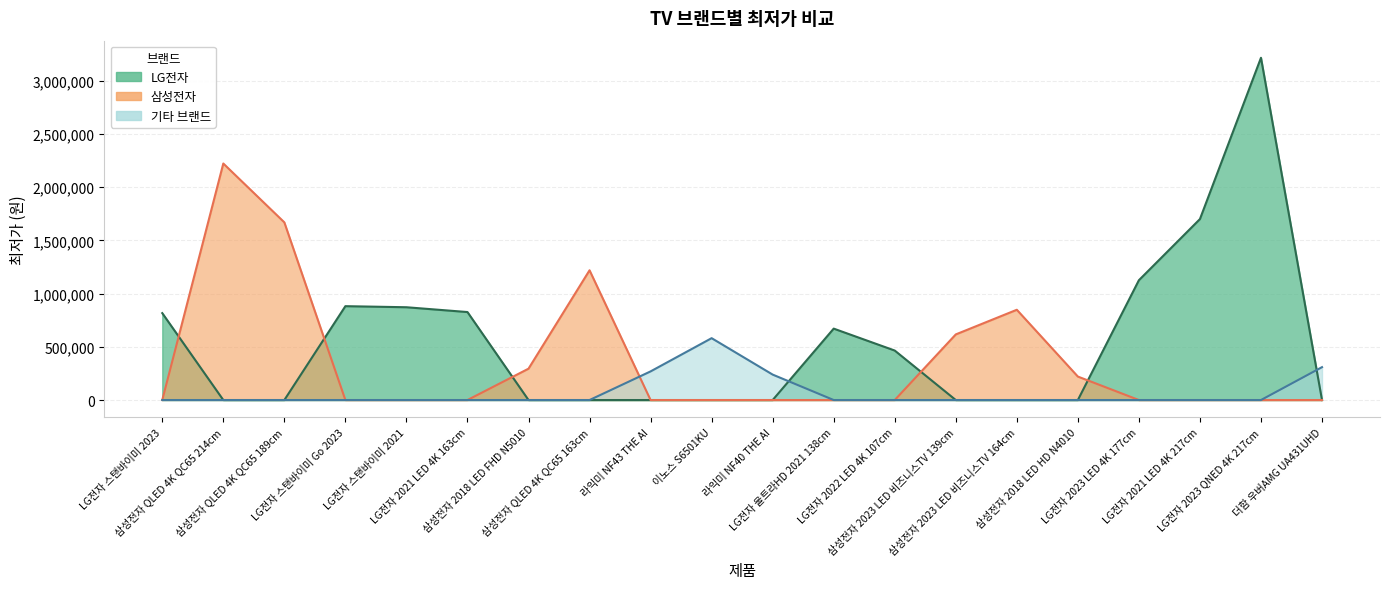

What is the value of the LG전자 point at the 4th from the left?

881780